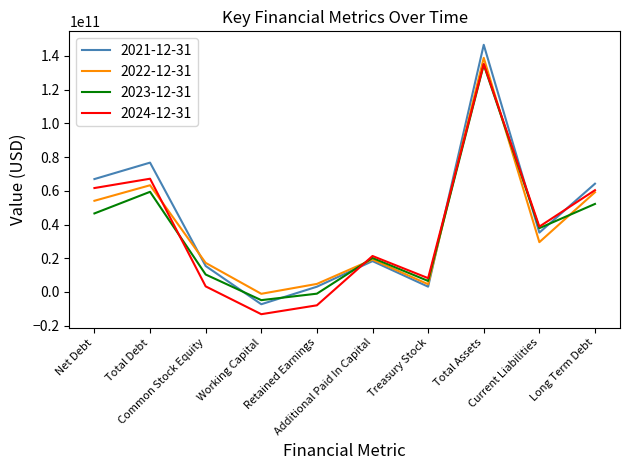

In 2021-12-31, how many points are higher than both neighbors (excluding endpoints)?

3